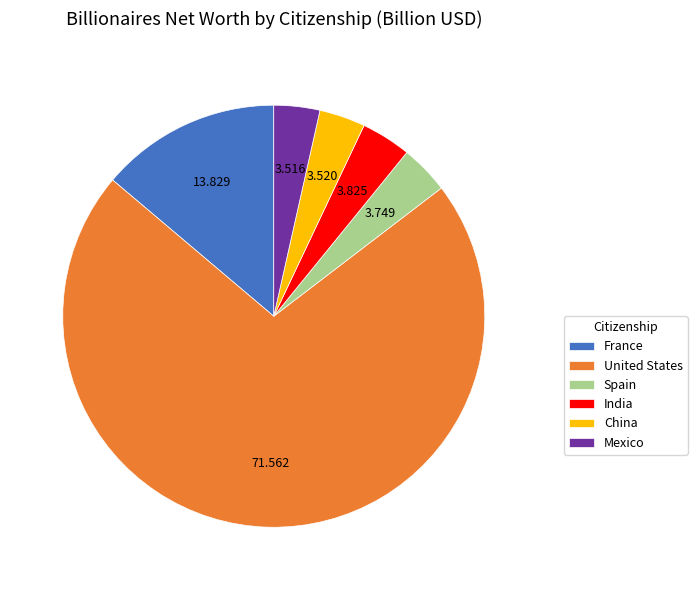

Is there any slice that represents more than half of the pie?

Yes